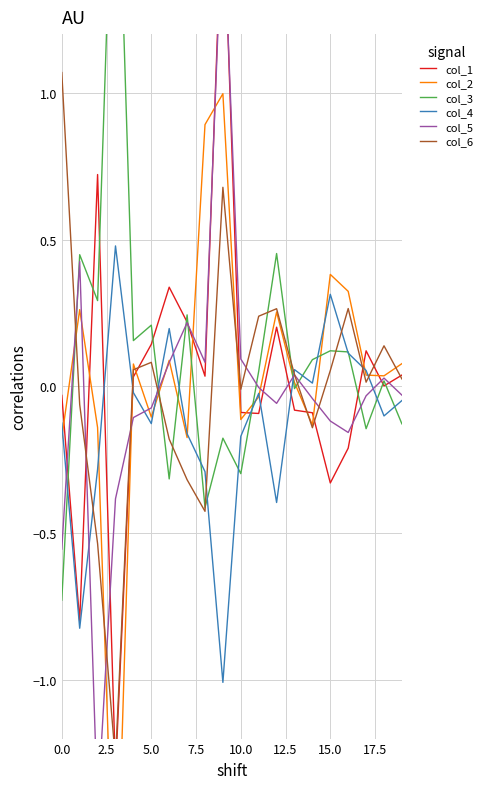

At how many categories does at least one series exceed 0?

20